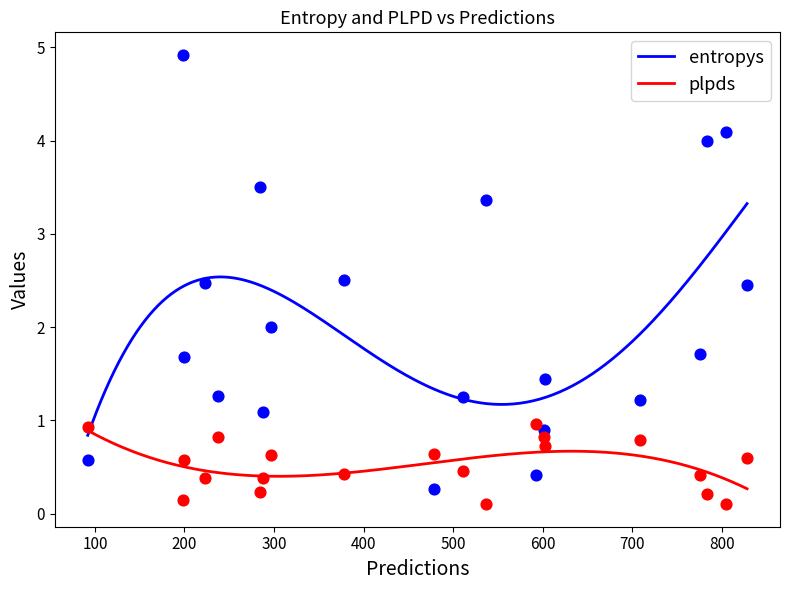

Which series has the largest total across all categories?

entropys